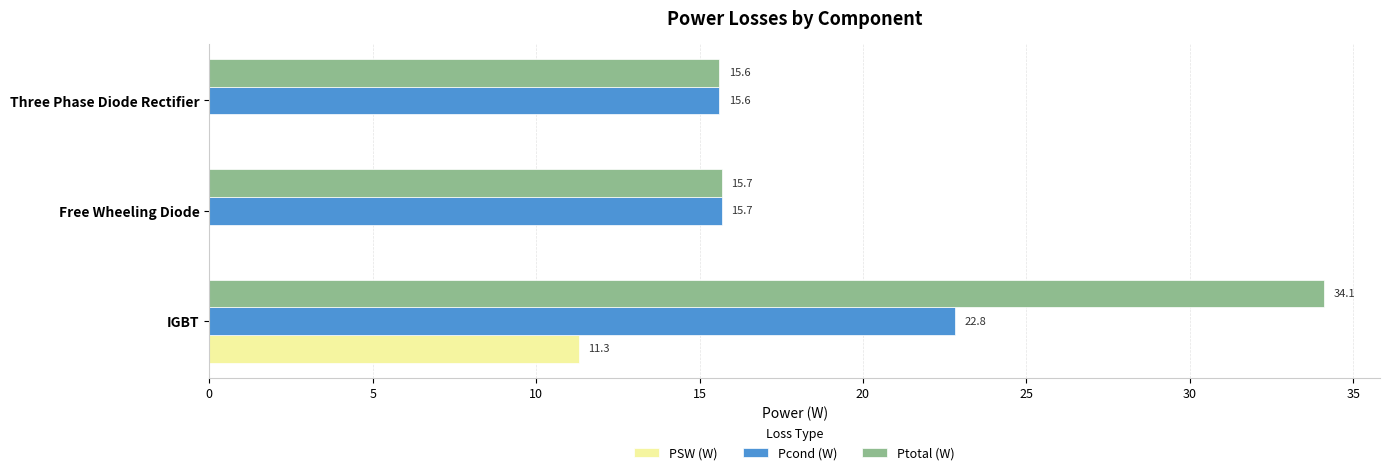

The Ptotal (W) series shows 15.6 at Three Phase Diode Rectifier. True or false?

True